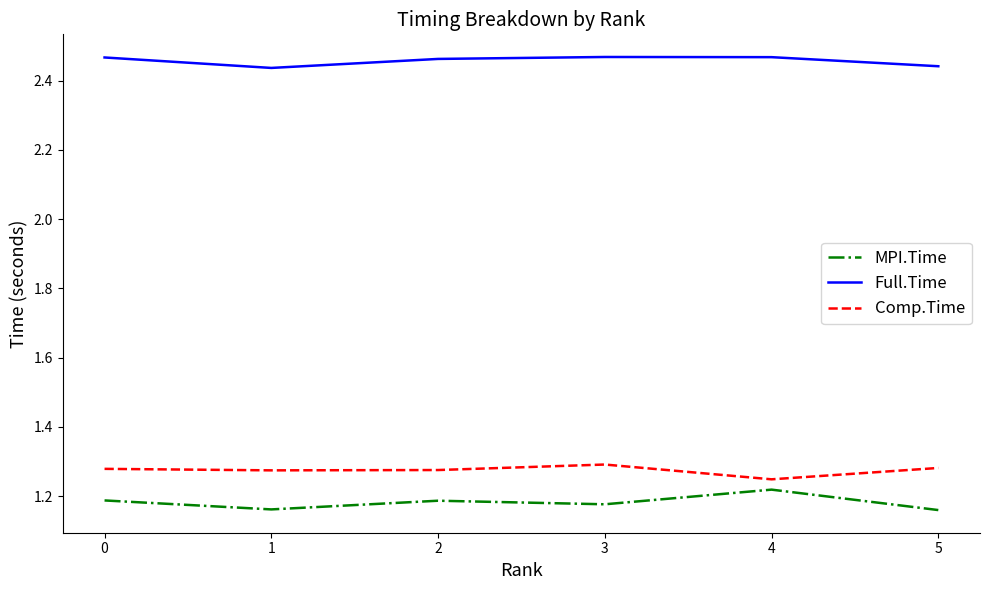

True or false: Comp.Time has a value of 1.3 at 2.

True